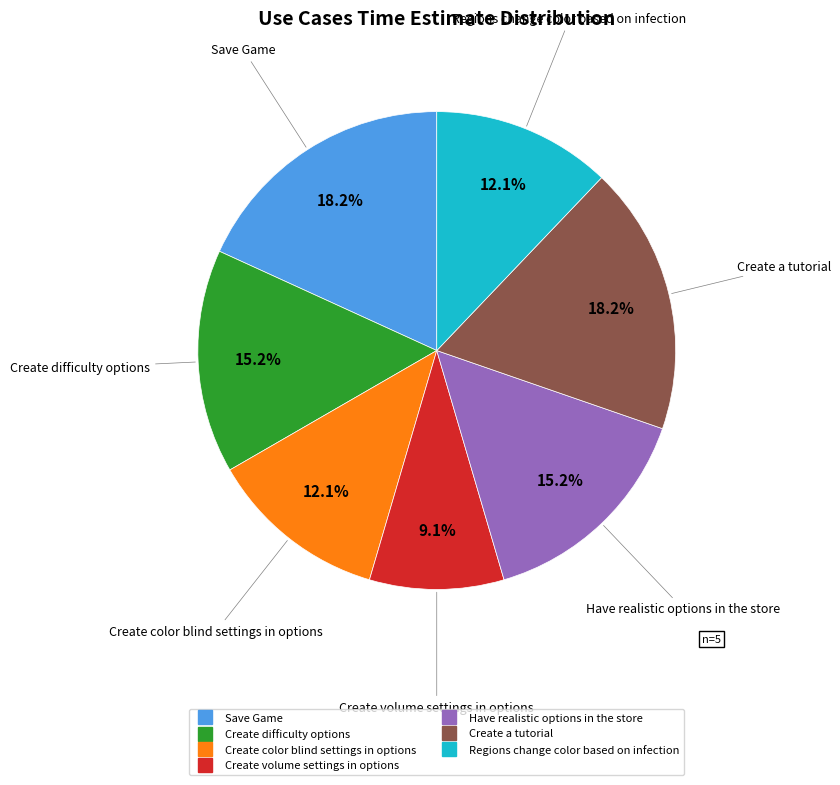

How many slices are in this pie chart?

7